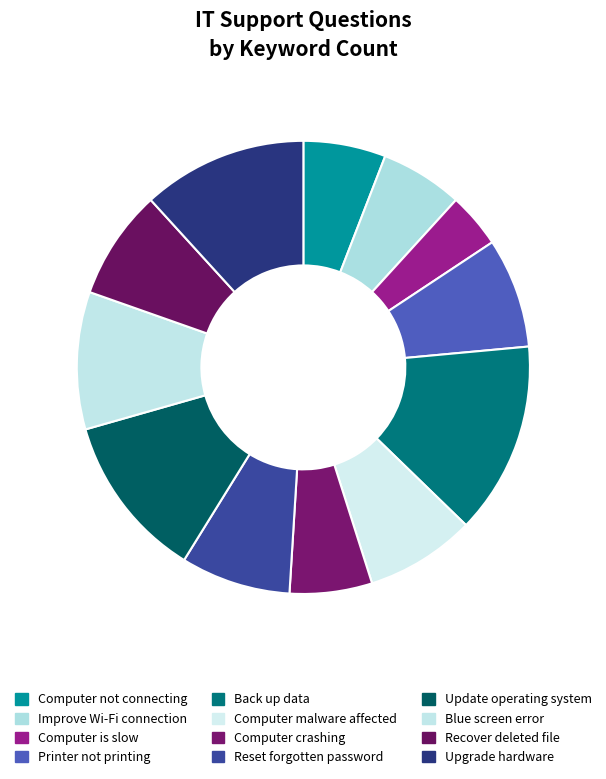

Count the number of slices in the pie.

12